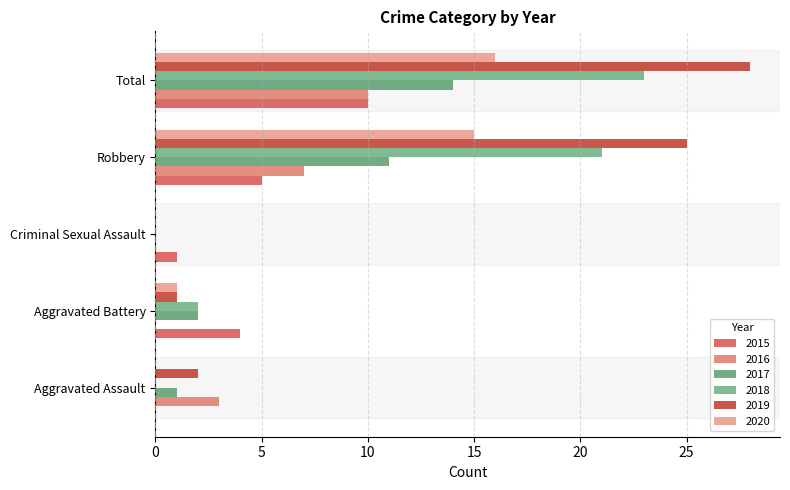

Is it true that 2019 equals 46 at Total?

False